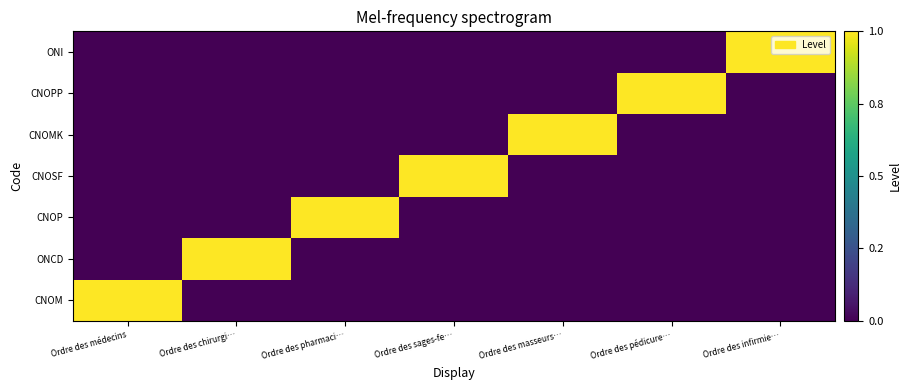

What is the spread (max minus min) of values at Ordre des pédicure…?

1